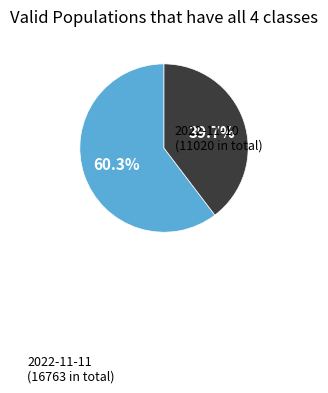

Count the number of slices in the pie.

2